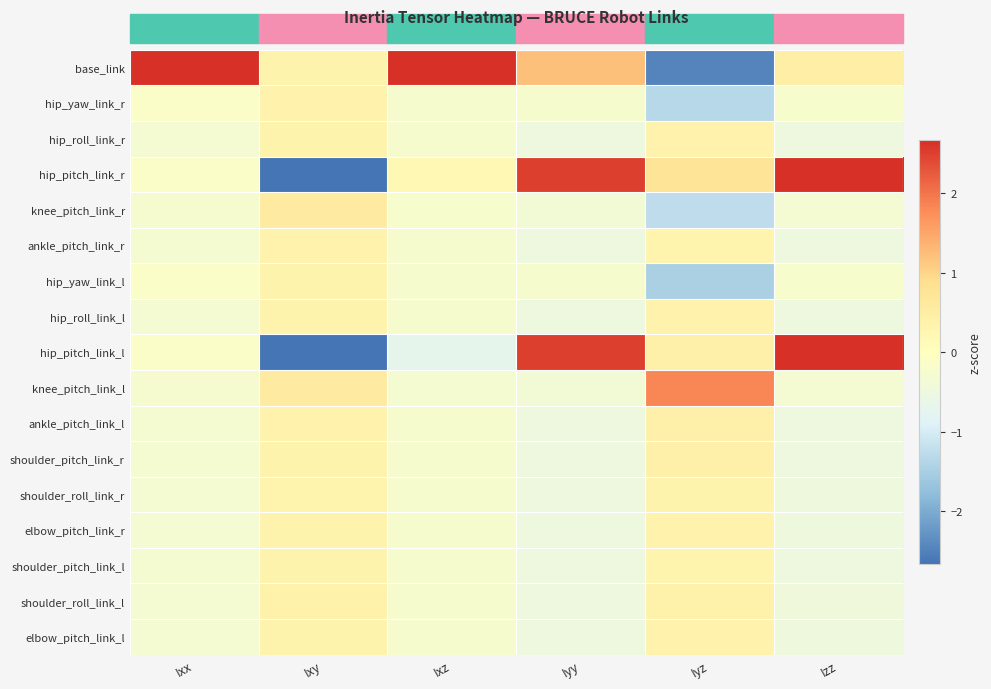

Which has a higher value, Ixy or Izz?

Izz